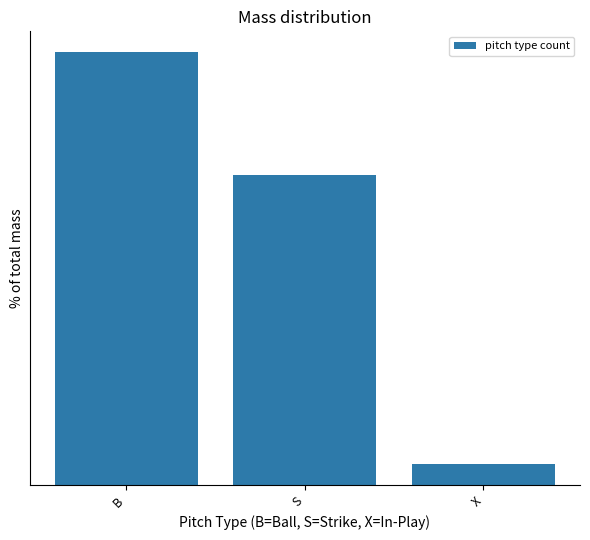

The value at B is 44.7. True or false?

True